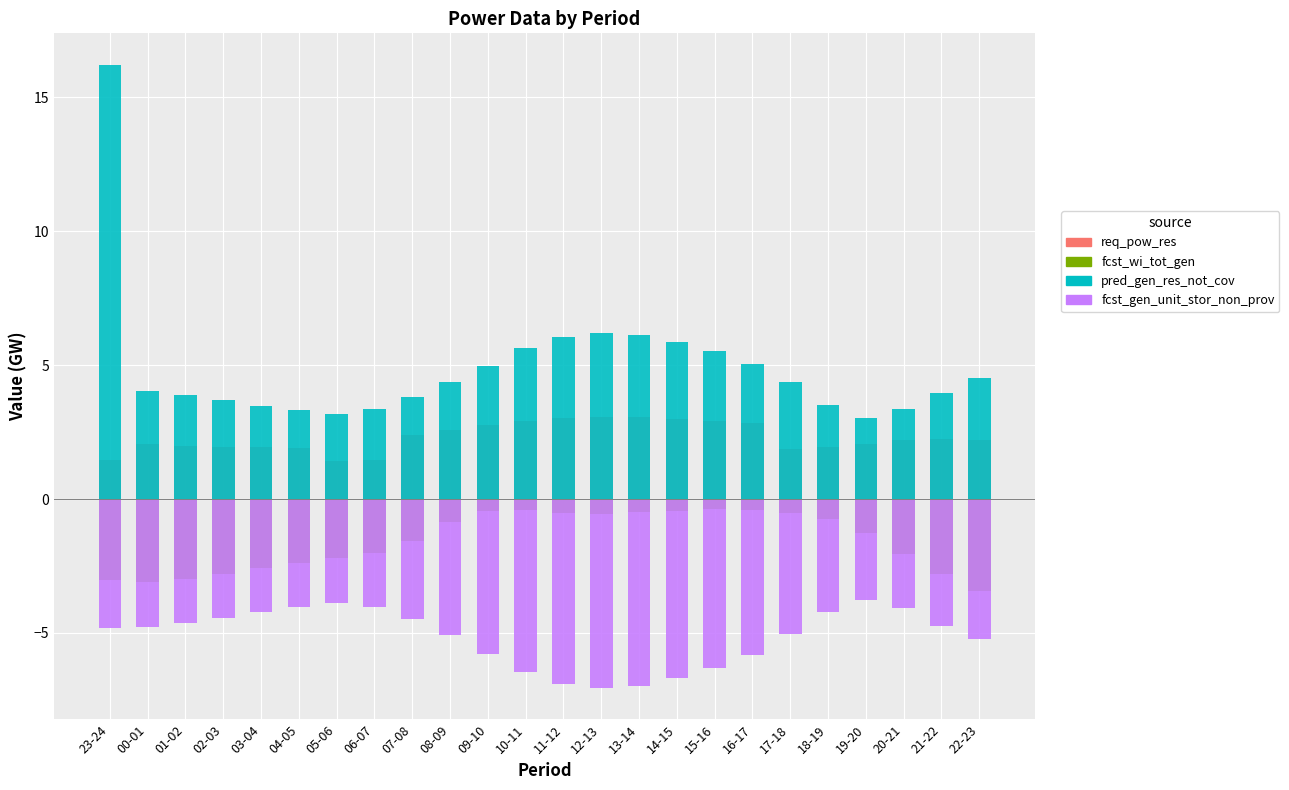

The value of fcst_gen_unit_stor_non_prov at 04-05 is -6.6. True or false?

False